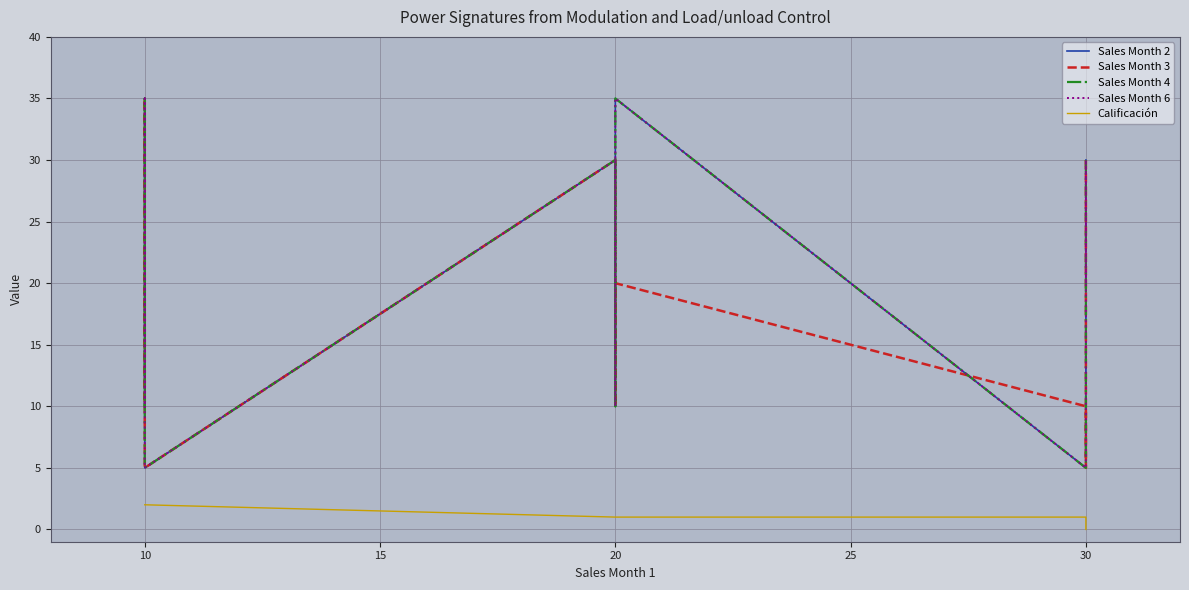

Which series has the largest range (max minus min)?

Sales Month 2